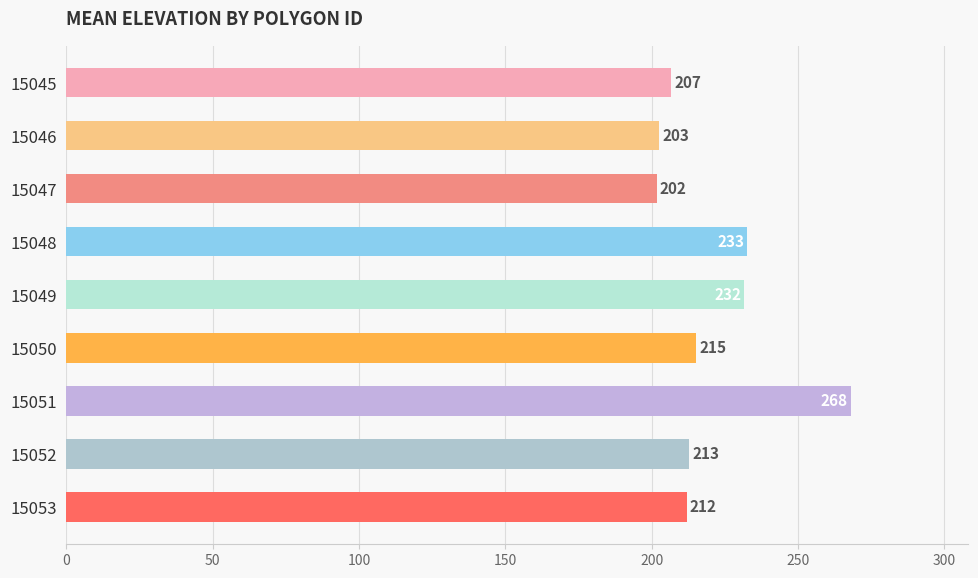

Are the bars grouped side by side (vs. stacked)?

No